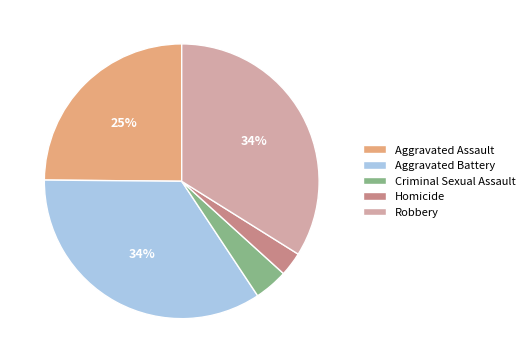

True or false: Aggravated Battery accounts for 34% of the total.

True